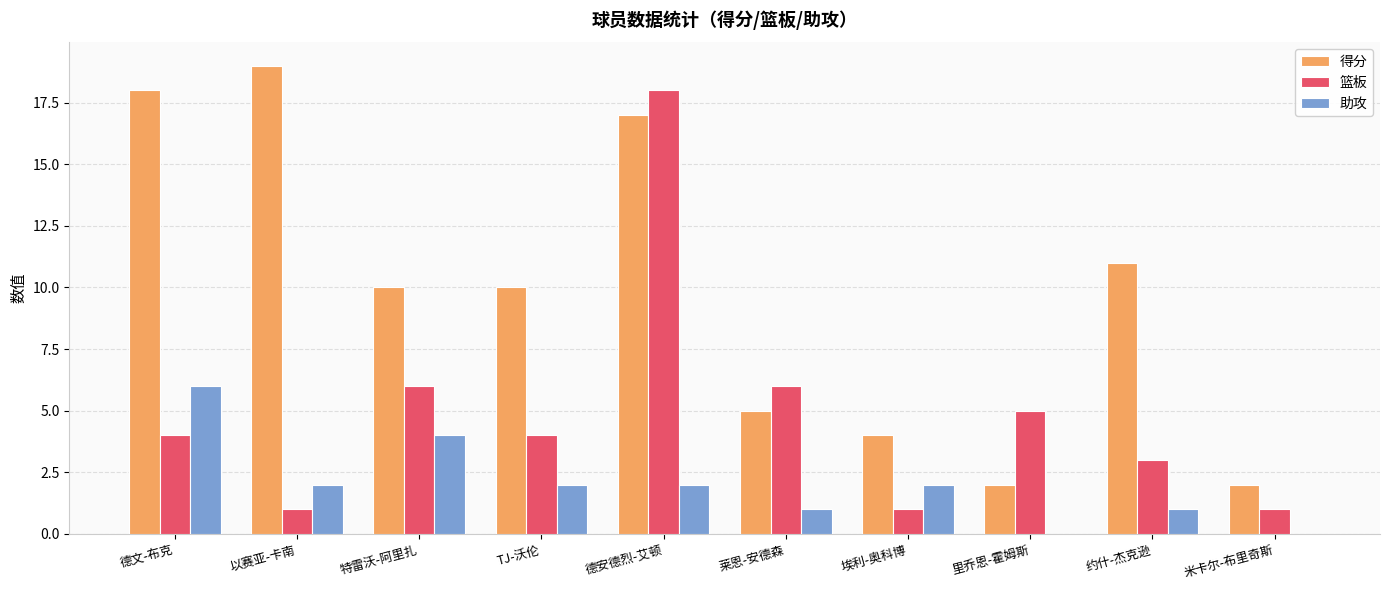

How many categories are shown in the chart?

10